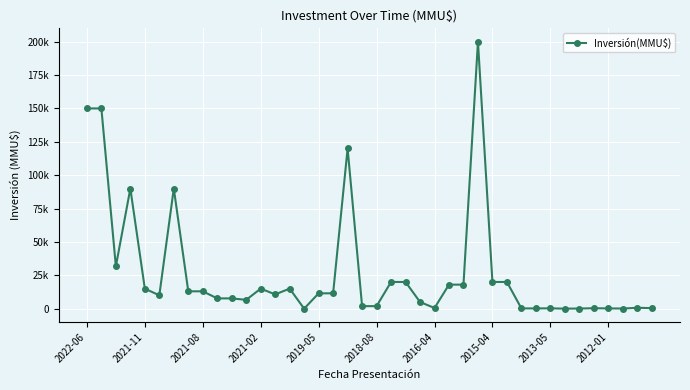

Is this an area chart (filled region under the line)?

No